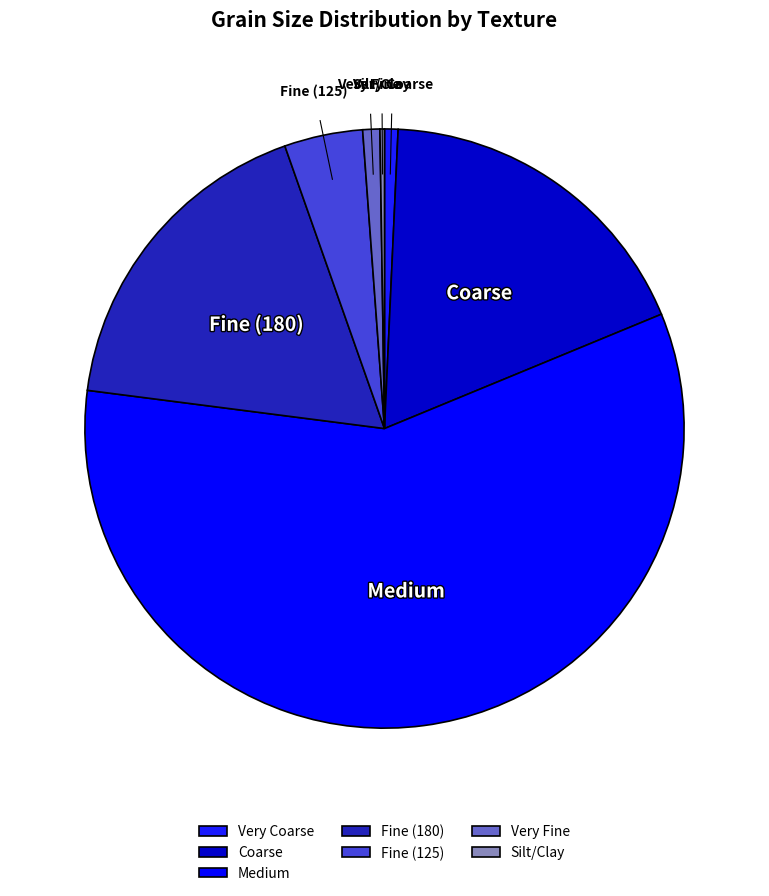

Which category has the biggest portion of the pie?

Medium